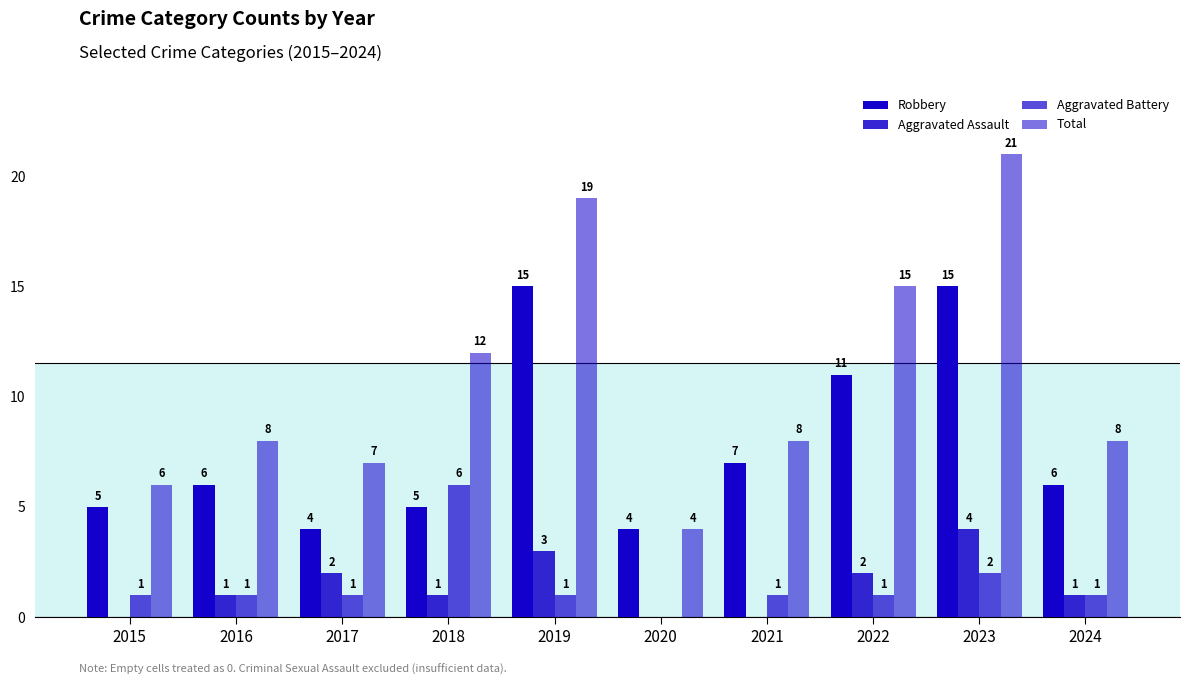

What is the difference between the highest and lowest values at 2018?

11